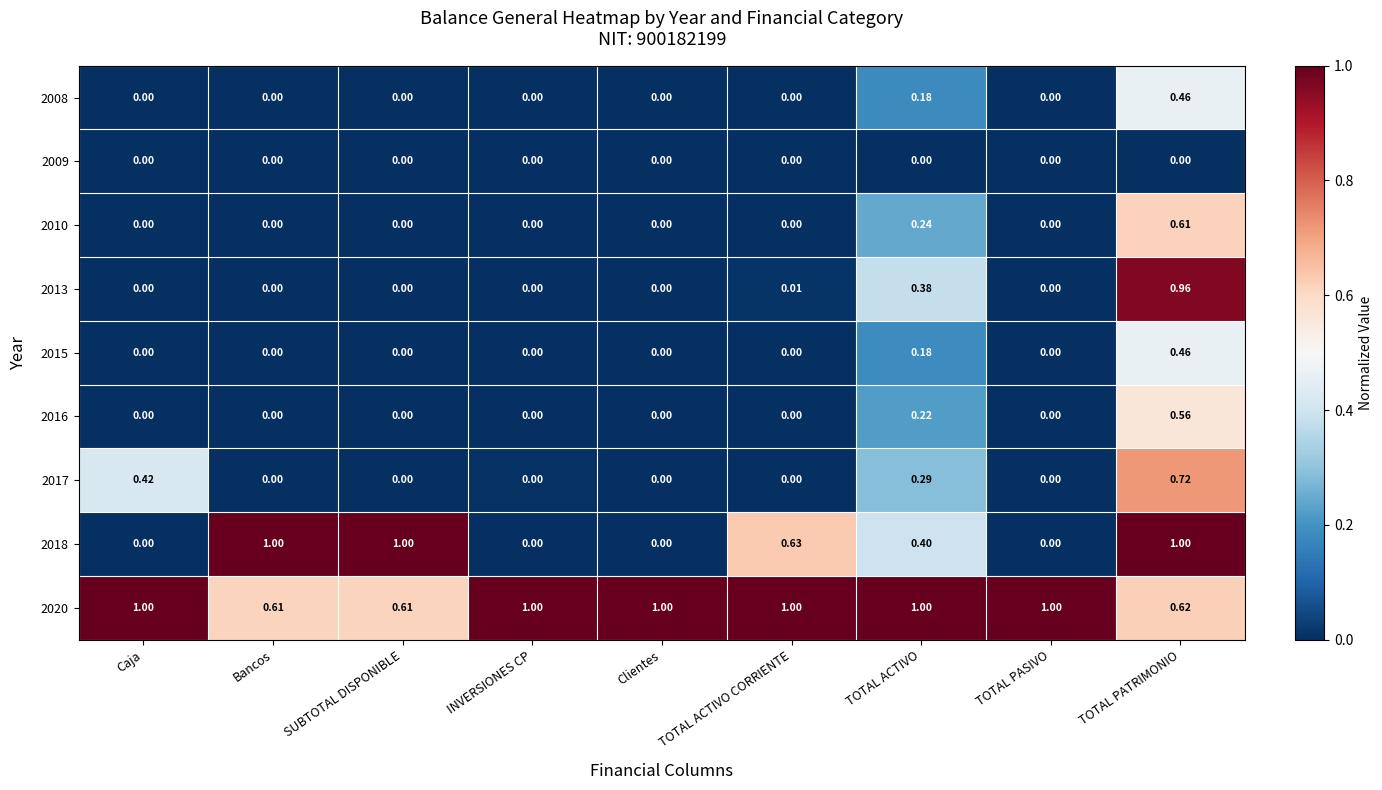

Between SUBTOTAL DISPONIBLE and Clientes, which series saw the biggest shift?

2018